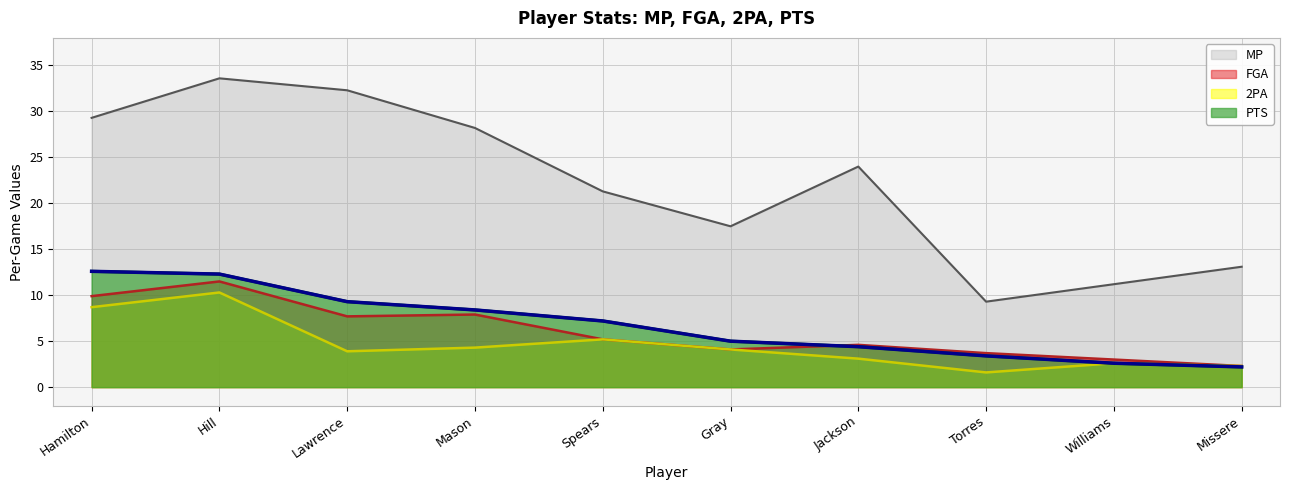

True or false: 2PA has more than 2 points higher than both neighbors.

True